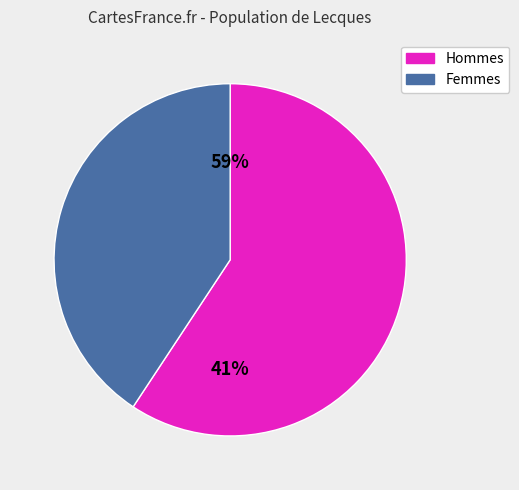

What percentage is the 3.1 slice, to the nearest percent?

59%